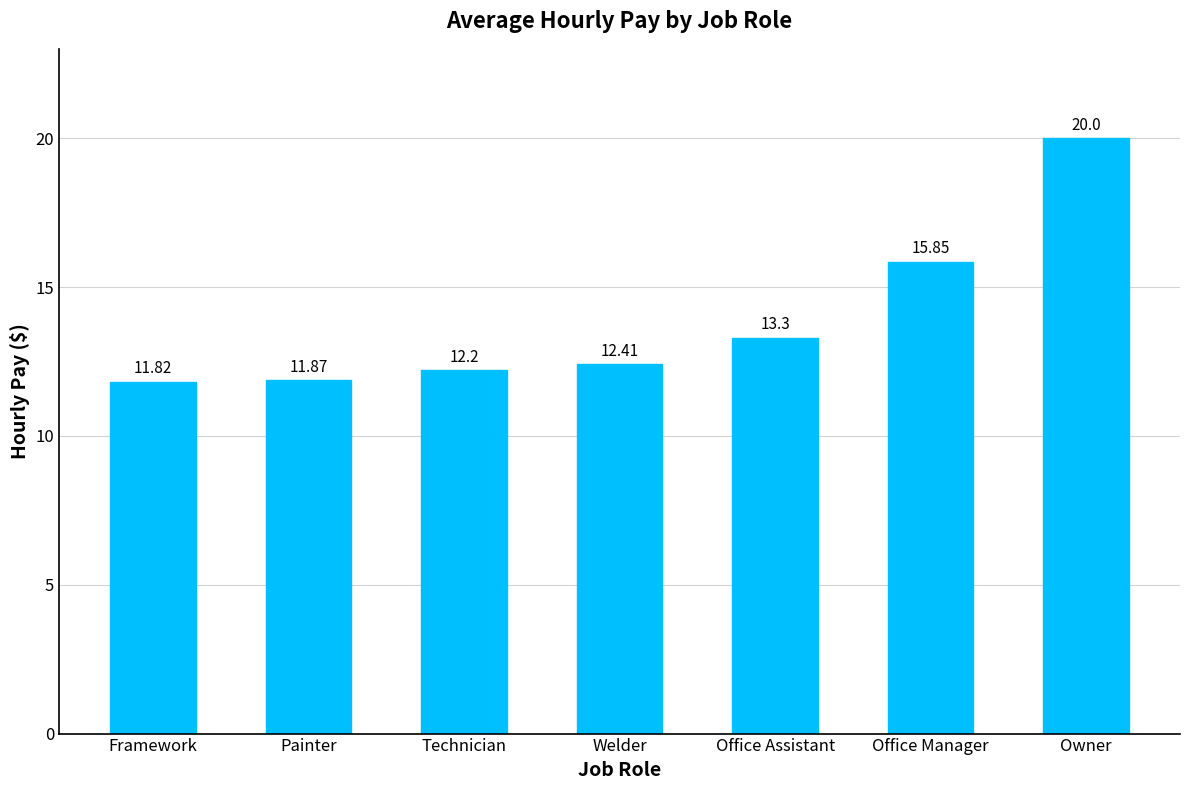

List the labels in order of value, largest first.

Owner, Office Manager, Office Assistant, Welder, Technician, Painter, Framework